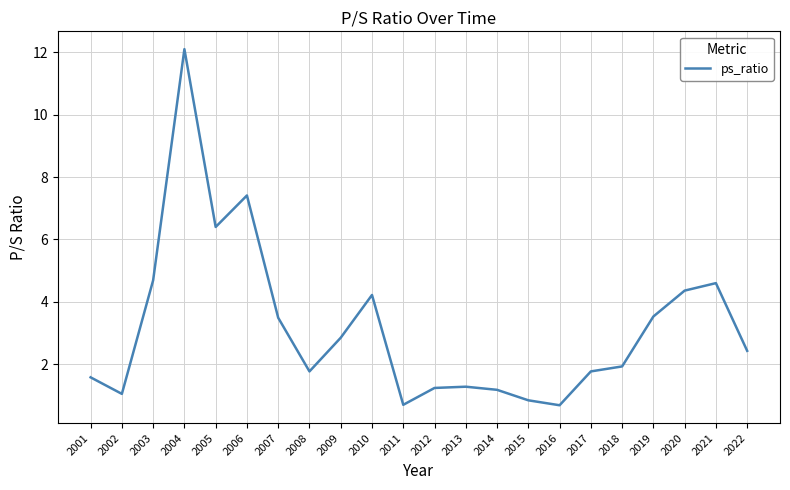

What value does the data have at 2013?

1.3